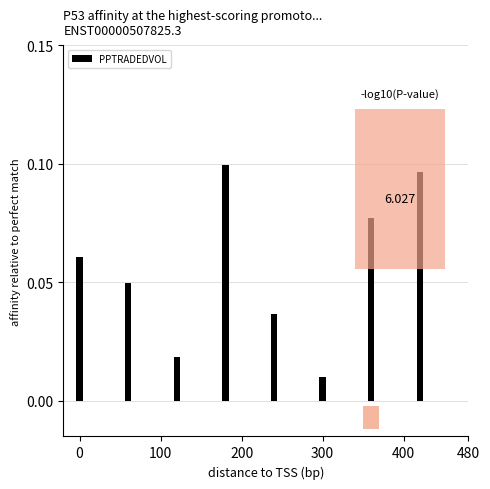

What is the sum of all values?

0.4